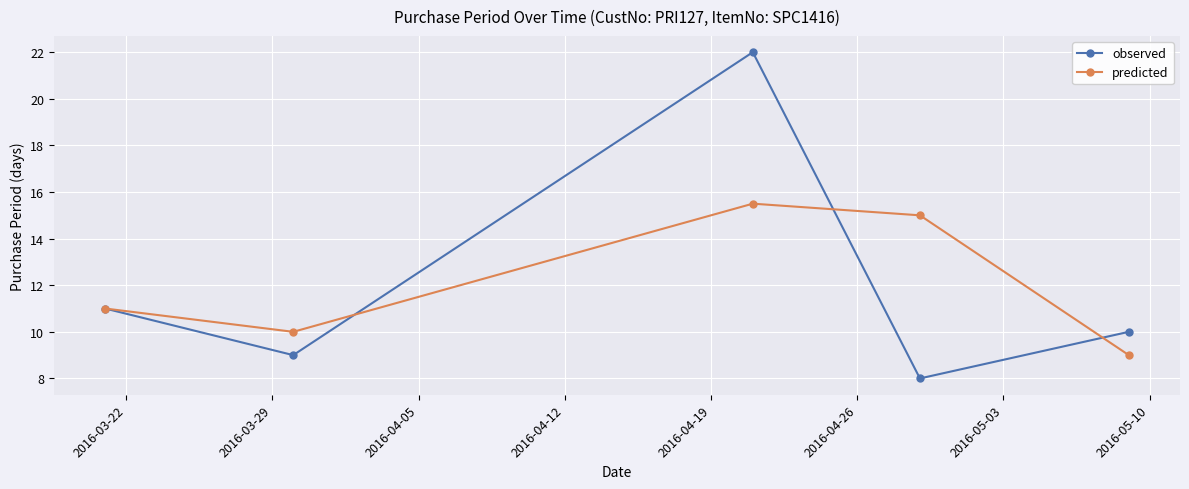

How many lines are shown in the chart?

2